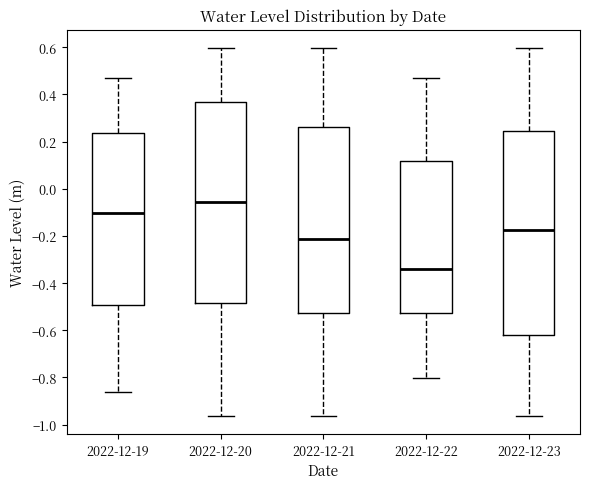

Where does the median line of the box for 2022-12-22 sit on the y-axis? The values are not printed on the chart, so give them approximately, as read against the axis.

-0.34